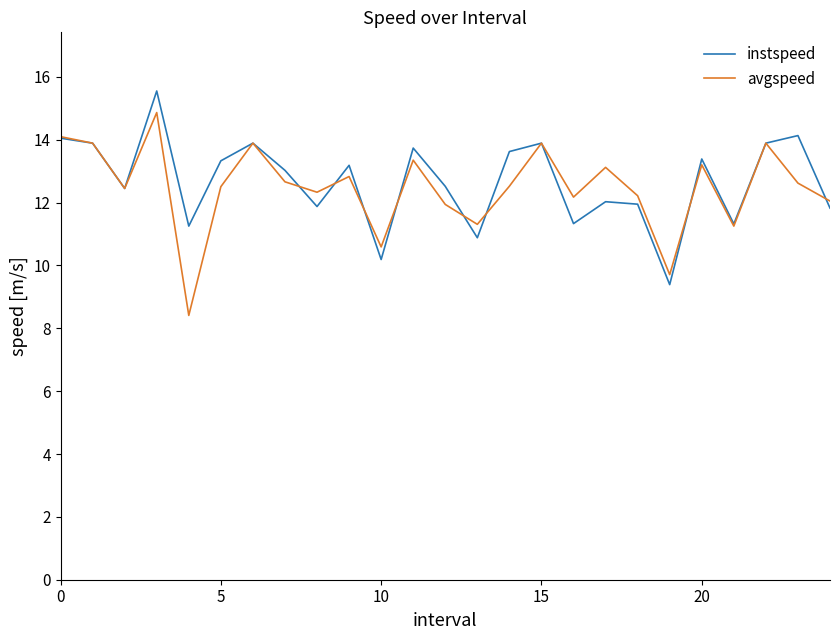

How many series are shown in this chart?

2